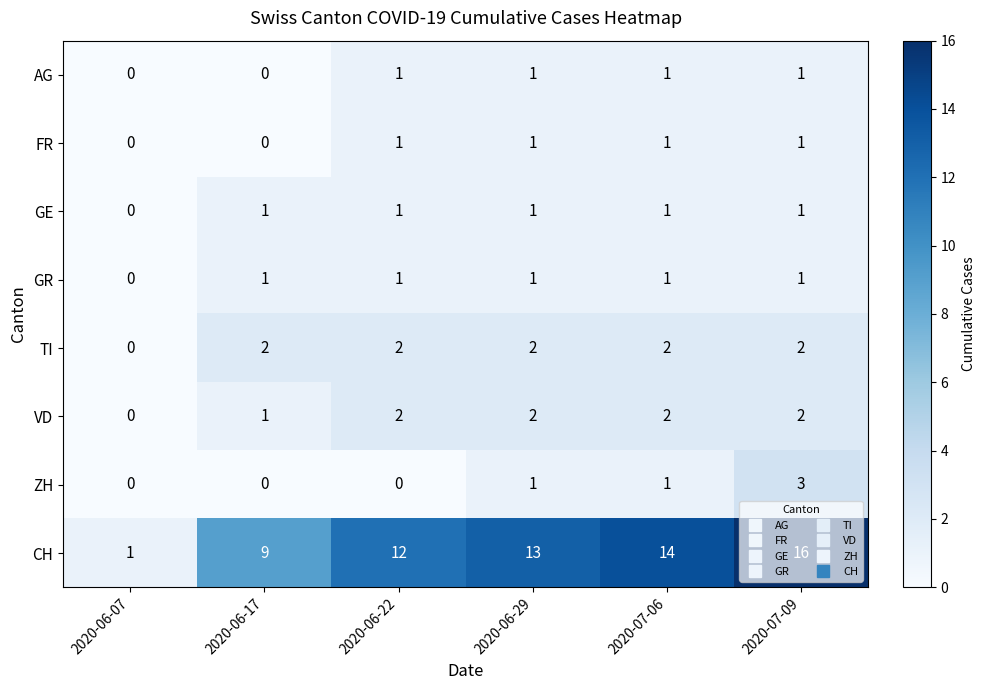

How many data points does each series have?

6